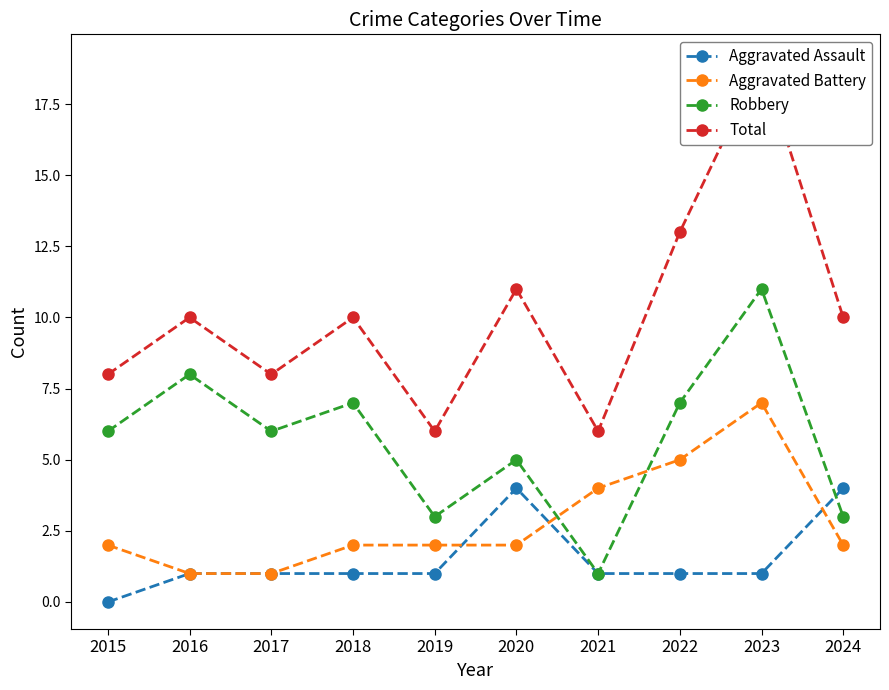

What is the value of the Aggravated Battery point at the 3rd from the left?

1